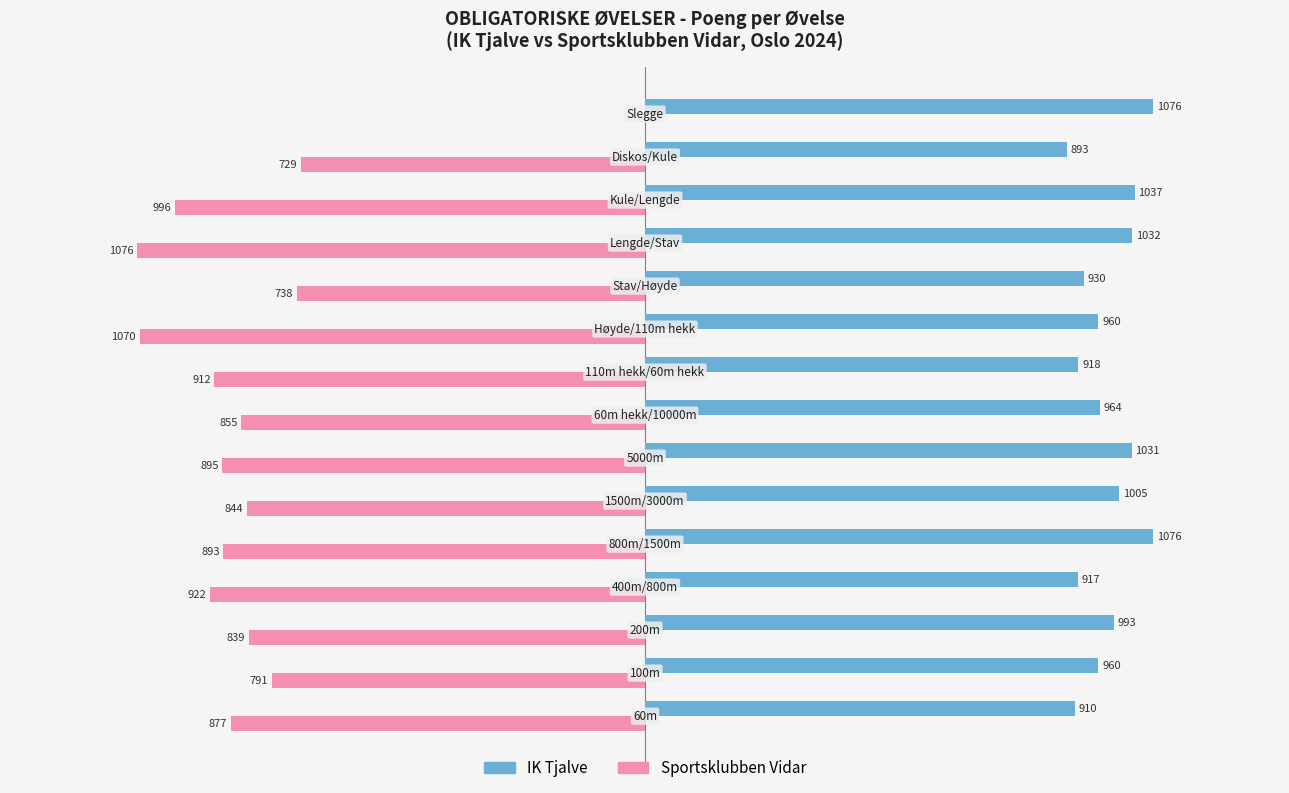

Which category has the highest value in the Sportsklubben Vidar series?

Slegge